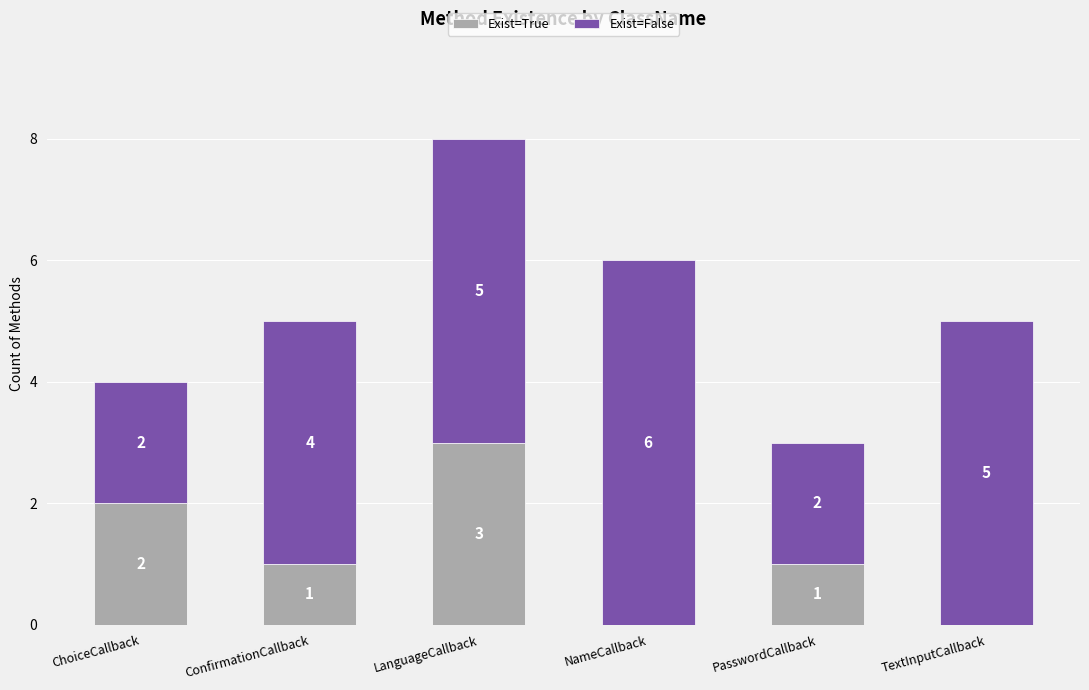

Count the number of data series in this chart.

2